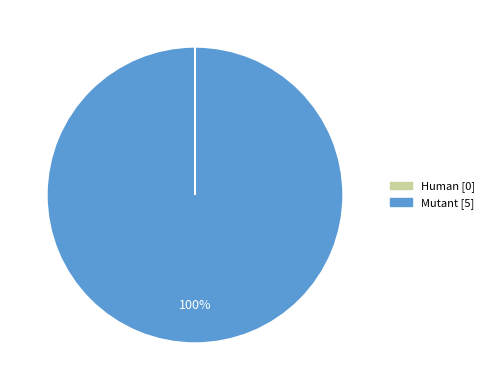

What is the majority slice?

Mutant